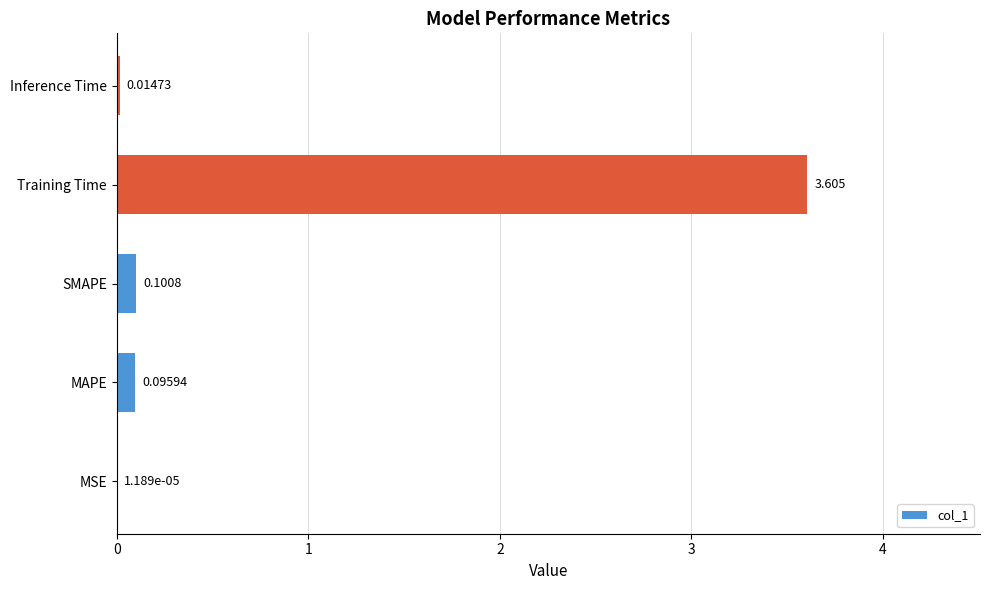

Which category has the highest value across all series?

Training Time